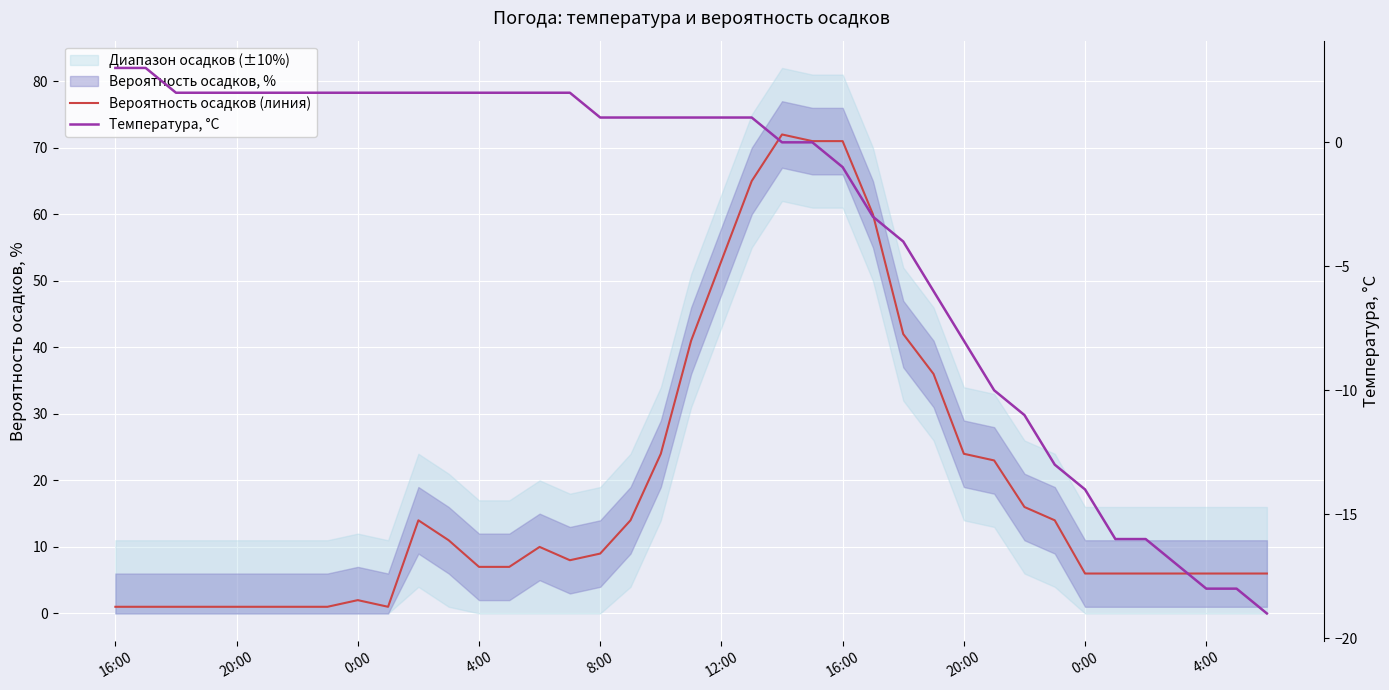

At how many categories does at least one series exceed 22?

12